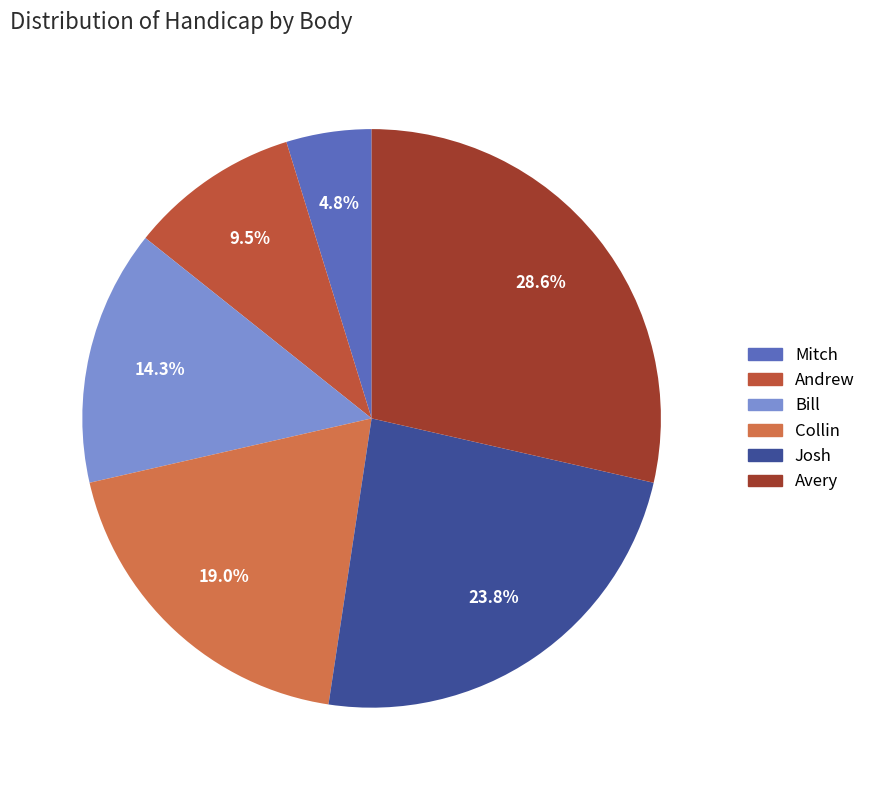

Which slice is the largest?

Avery